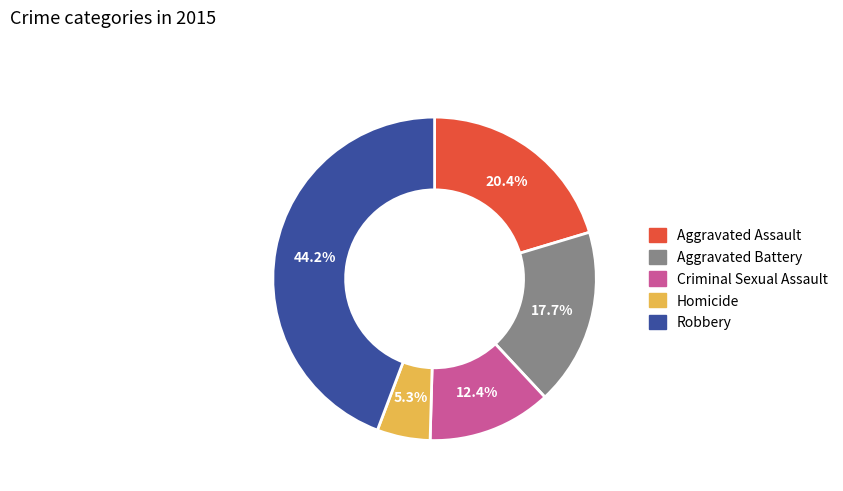

The Aggravated Assault slice represents 20% of the pie. True or false?

True